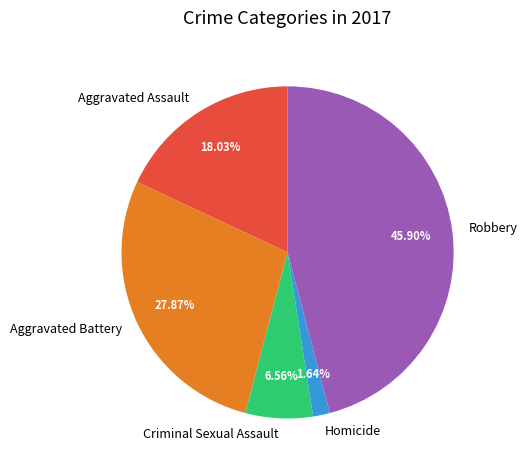

Does any single category account for the majority?

No